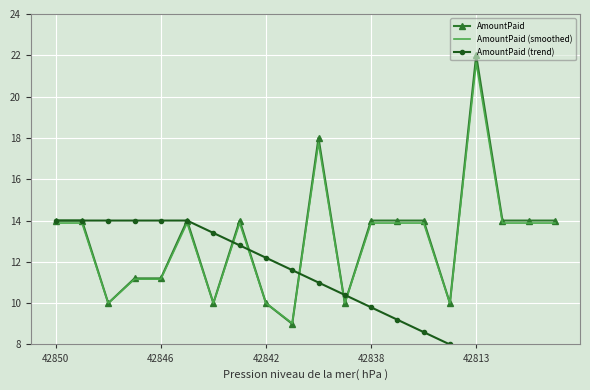

What is the difference between the maximum and minimum values in the AmountPaid (smoothed) series?

12.6